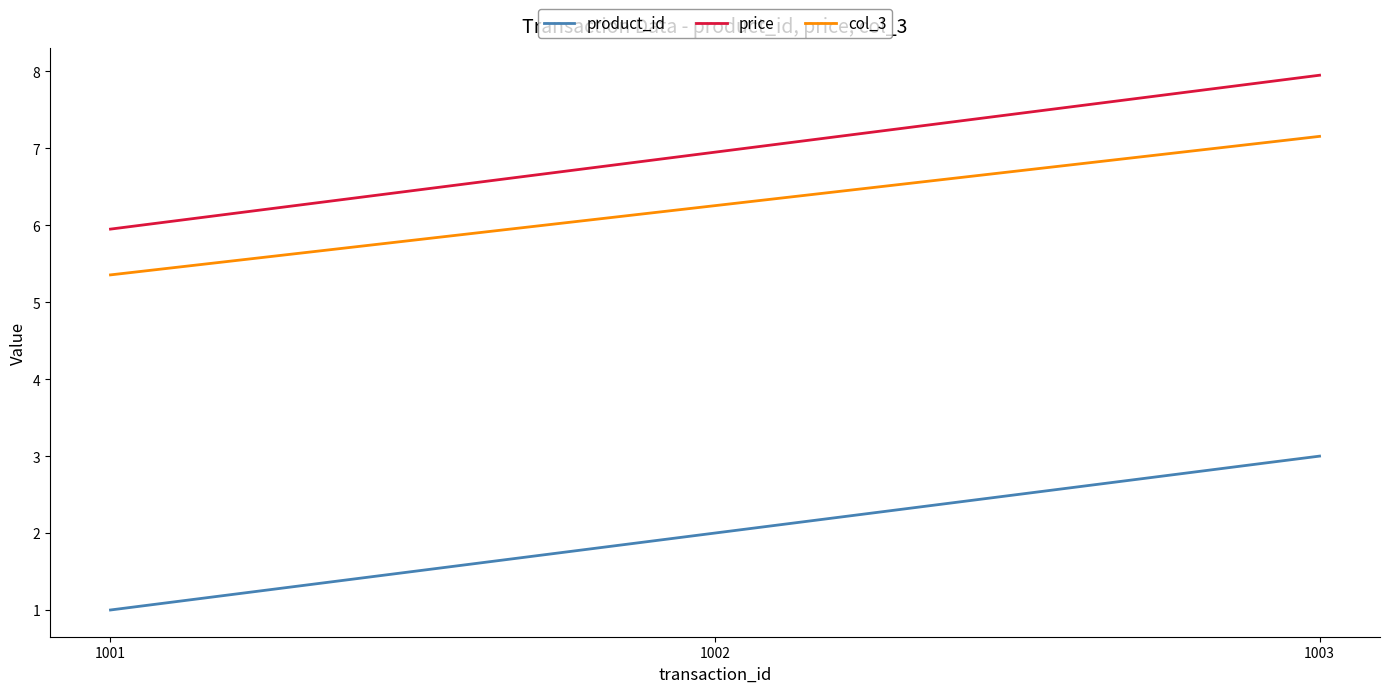

How many distinct data groups are displayed?

3